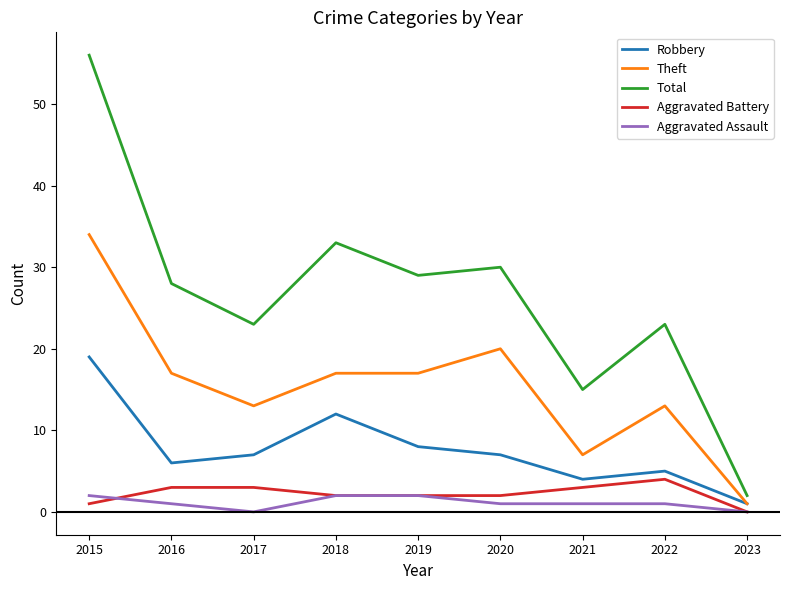

Reading left to right, what are all the values shown in this chart?

Robbery: 19	6	7	12	8	7	4	5	1
Theft: 34	17	13	17	17	20	7	13	1
Total: 56	28	23	33	29	30	15	23	2
Aggravated Battery: 1	3	3	2	2	2	3	4	0
Aggravated Assault: 2	1	0	2	2	1	1	1	0